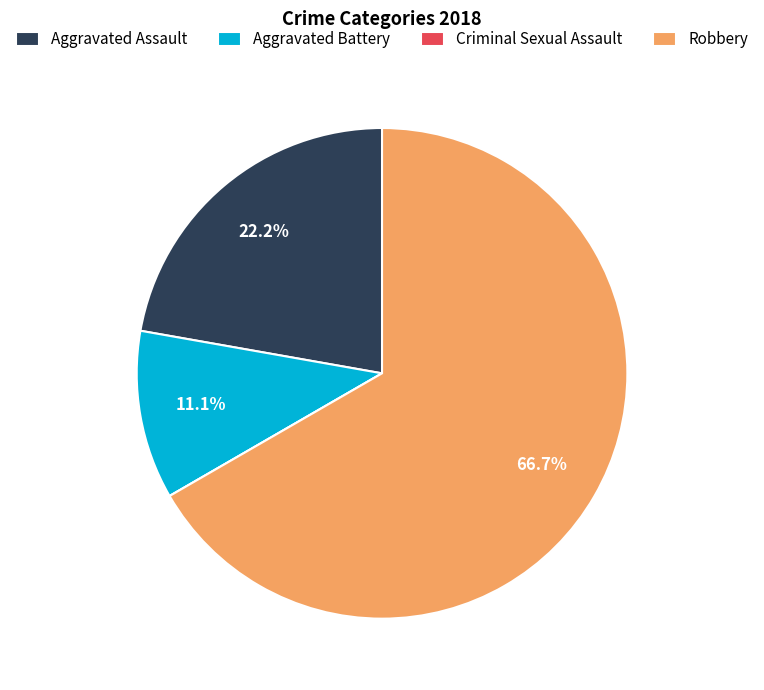

What is the total percentage of Aggravated Battery and Aggravated Assault?

33.3%